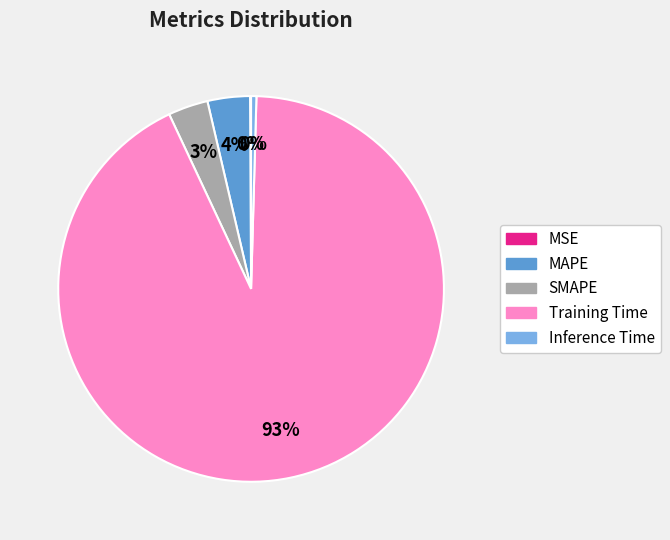

To the nearest percent, what is the average slice percentage?

20%